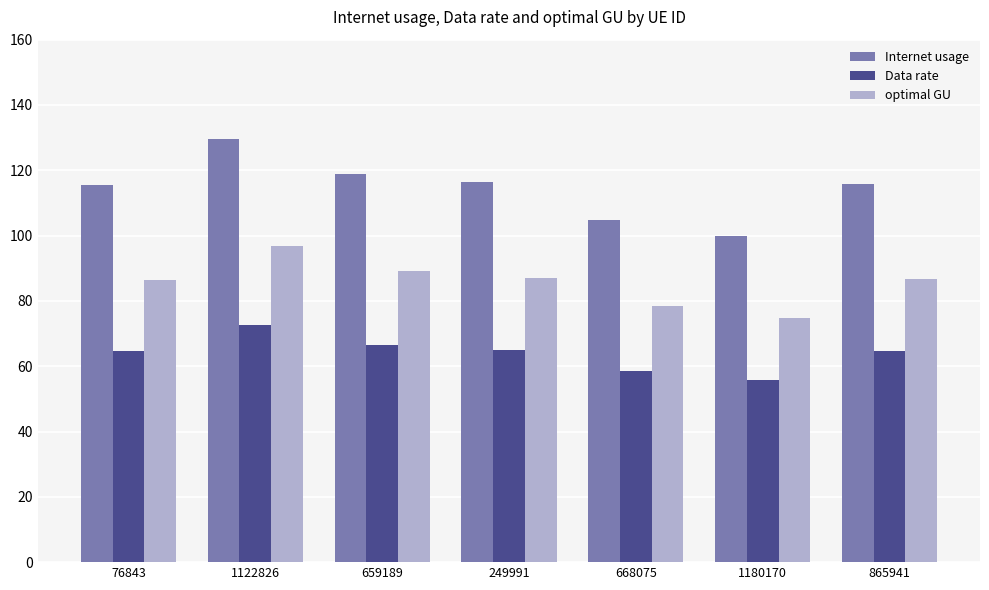

Which series has the largest range (max minus min)?

Internet usage